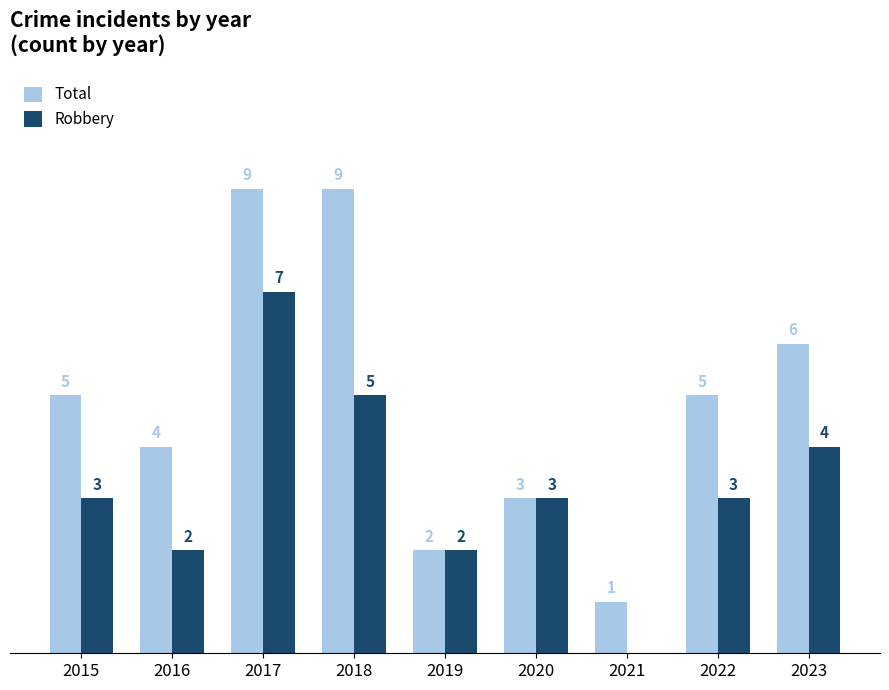

Is the value of Total at 2016 greater than the value of Robbery at 2019?

Yes